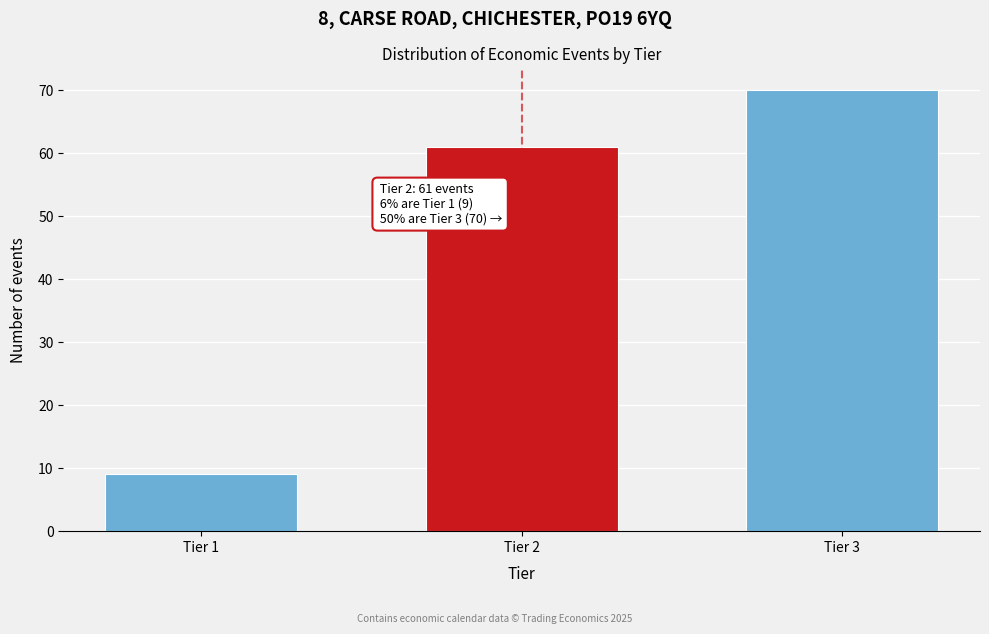

Reading left to right, what are all the values shown in this chart?

9	61	70